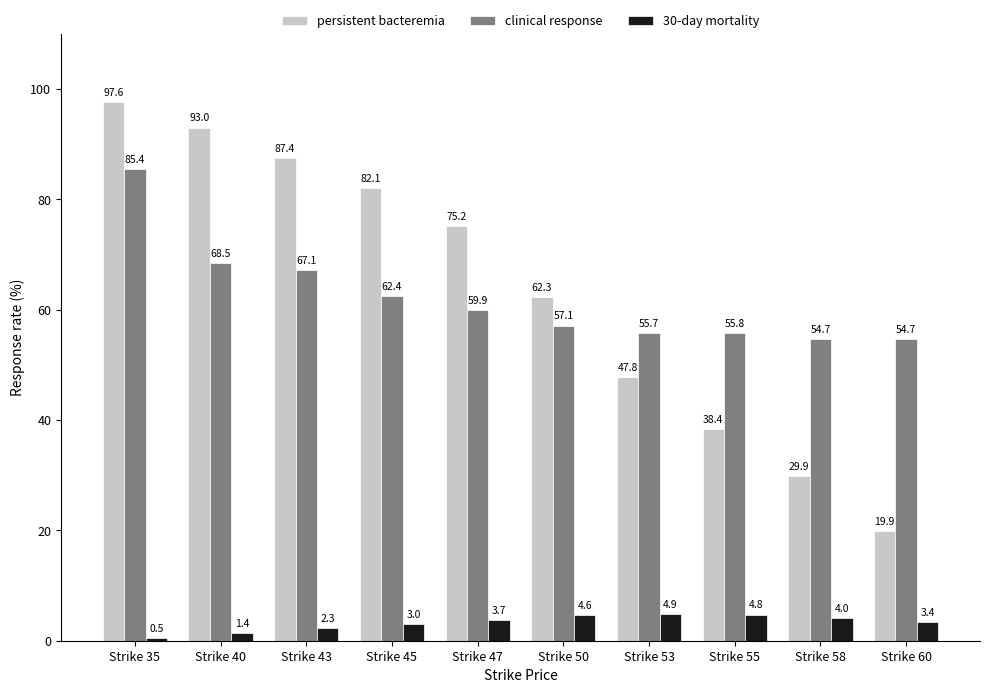

What is the approximate value of persistent bacteremia at Strike 58?

29.9